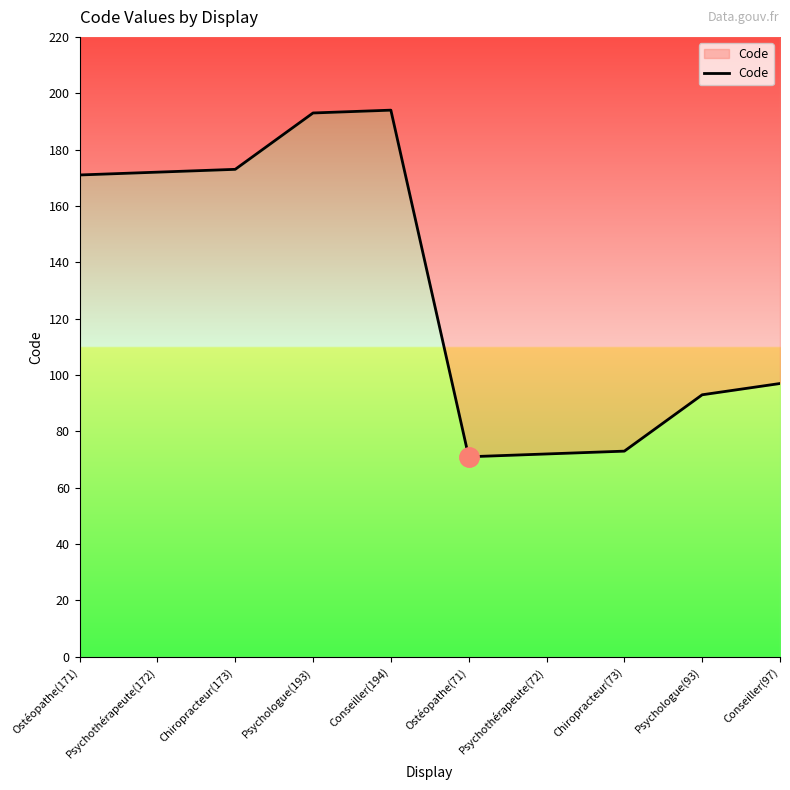

Approximately how many times larger is the value at Ostéopathe(171) compared to Chiropracteur(73)?

2.3